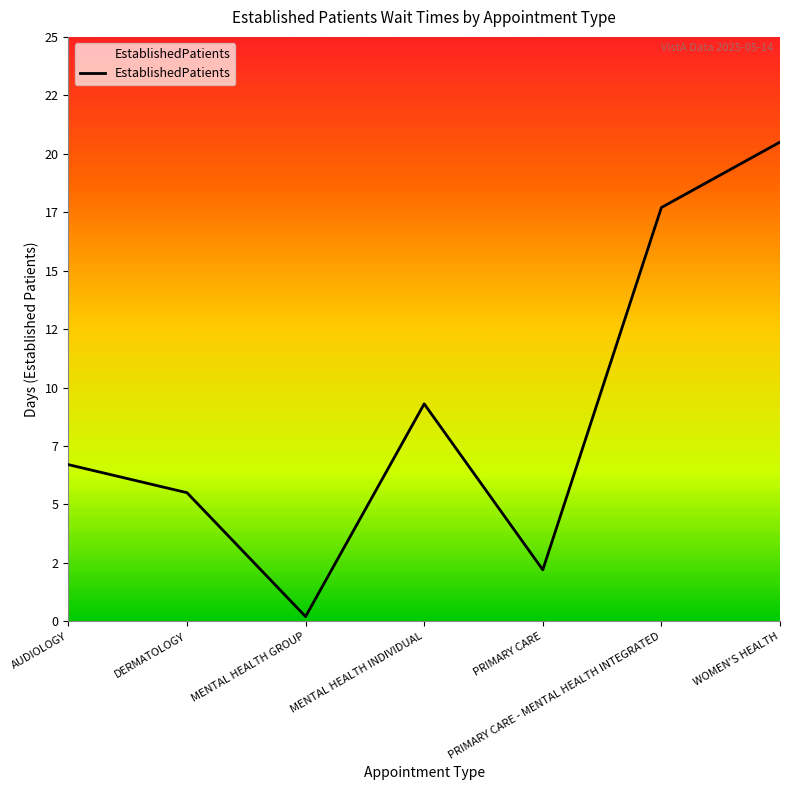

Does the chart display data point markers on the line(s)?

No